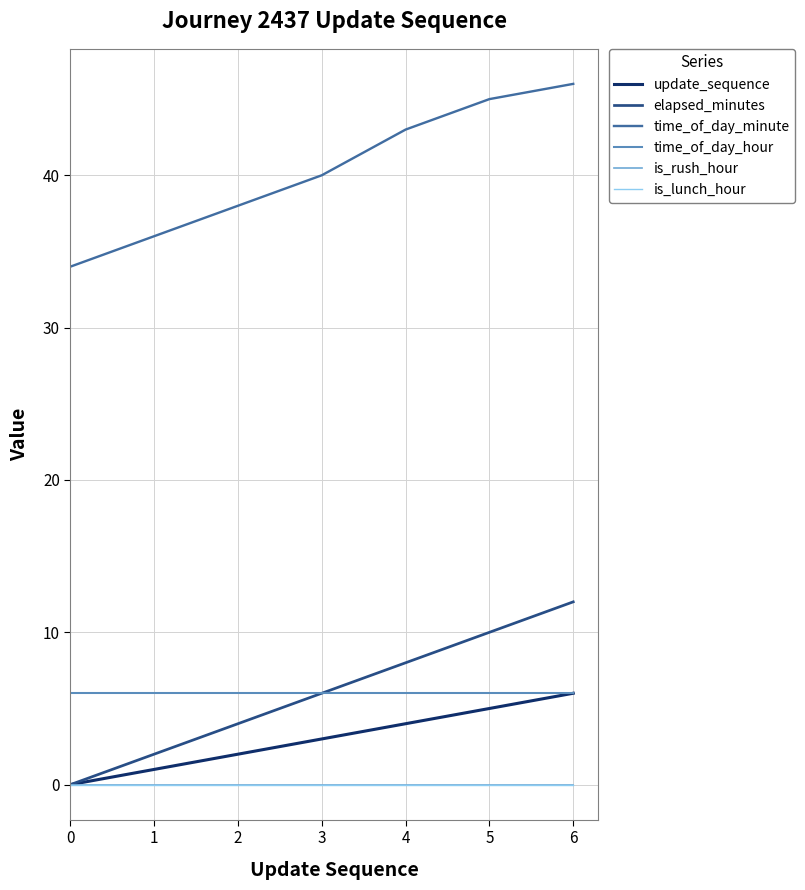

Is it true that elapsed_minutes equals 4 at 2?

True